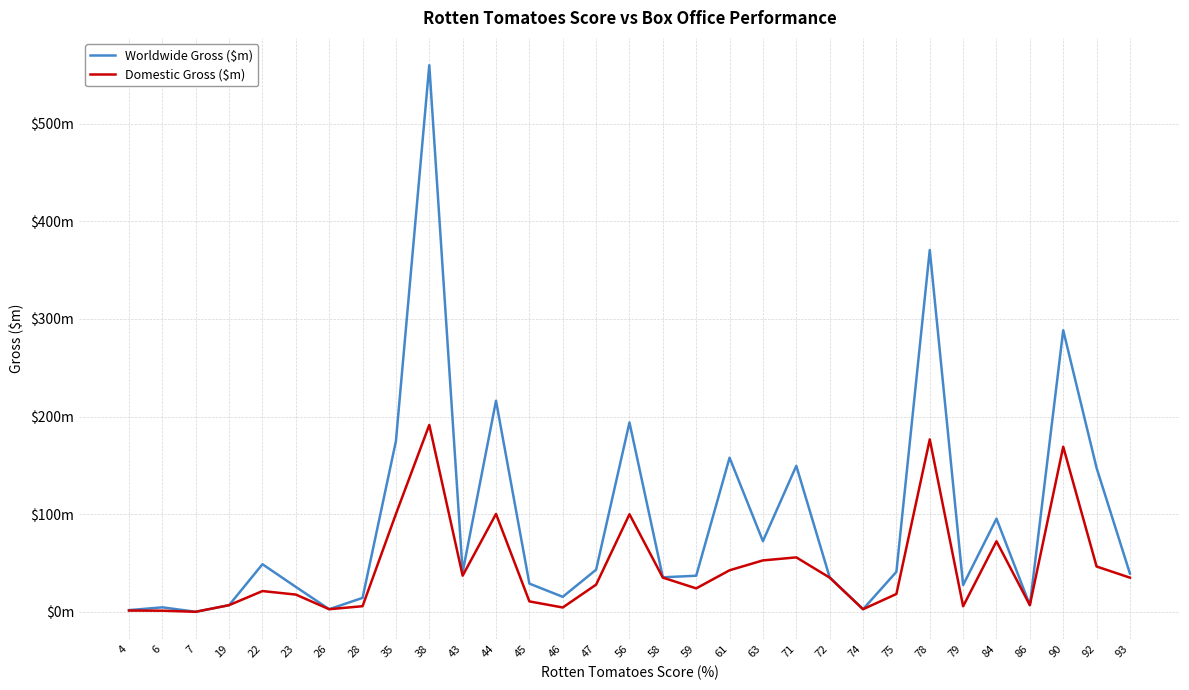

Does the chart have visible grid lines?

Yes